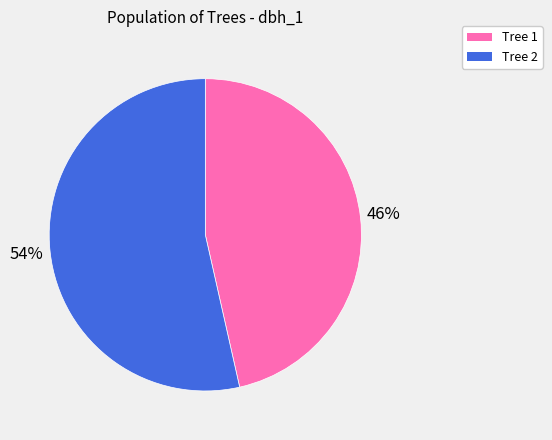

Rank the categories by value from highest to lowest.

Tree 2, Tree 1